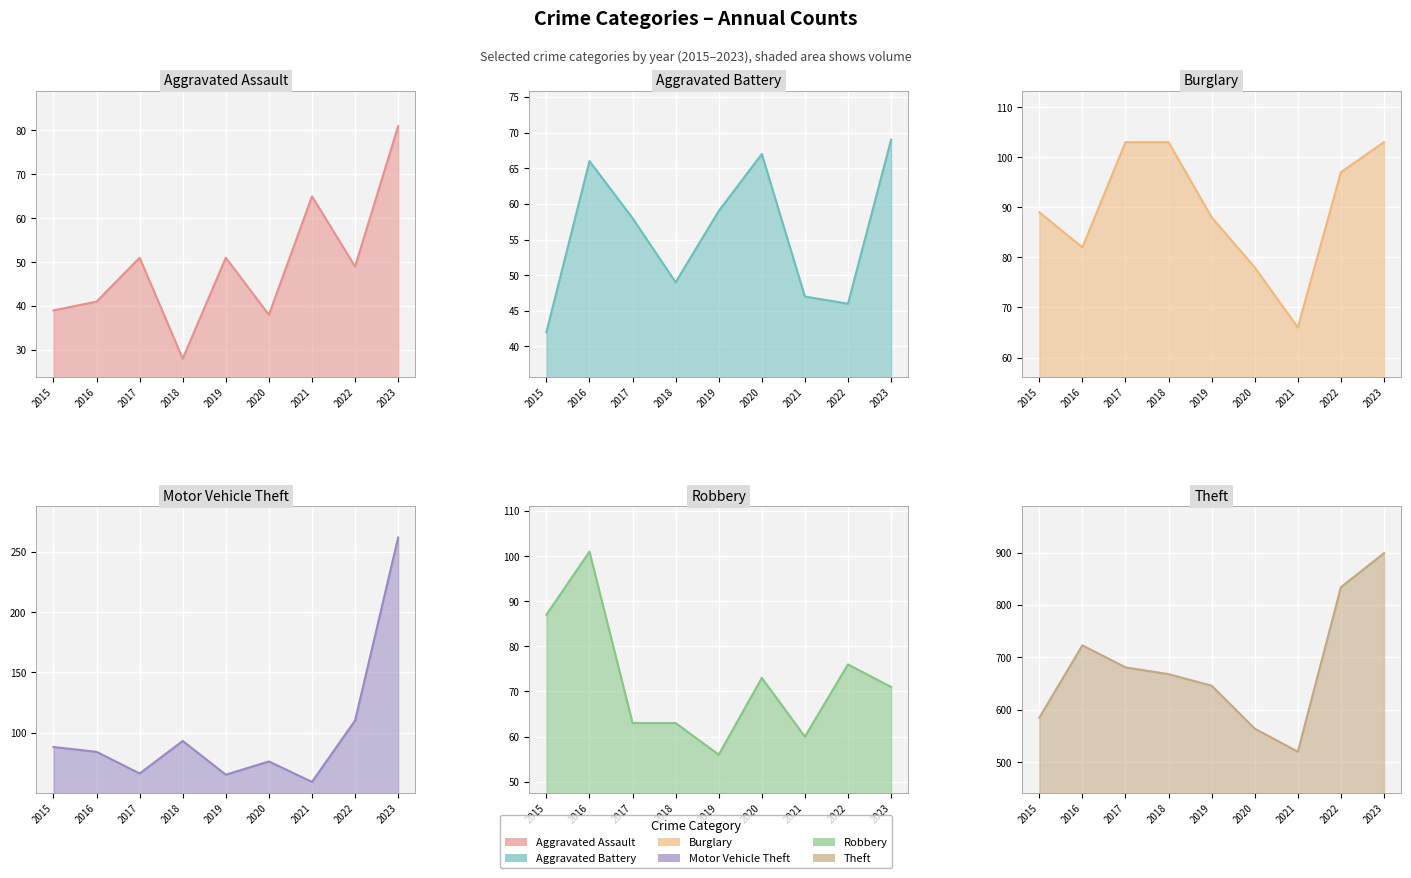

At 2020, list the series in order from smallest to largest.

Aggravated Assault, Aggravated Battery, Robbery, Motor Vehicle Theft, Burglary, Theft